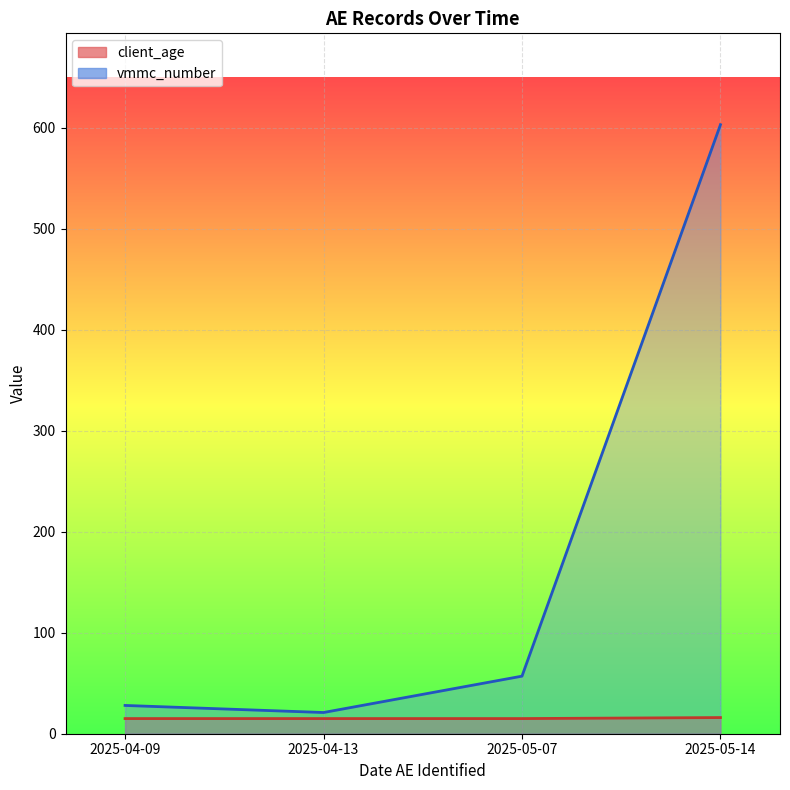

True or false: vmmc_number line has more than 1 points higher than both neighbors.

False